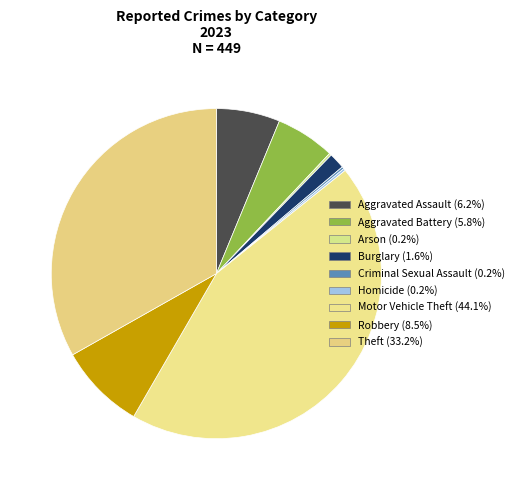

Does Theft represent more than half of the total?

No